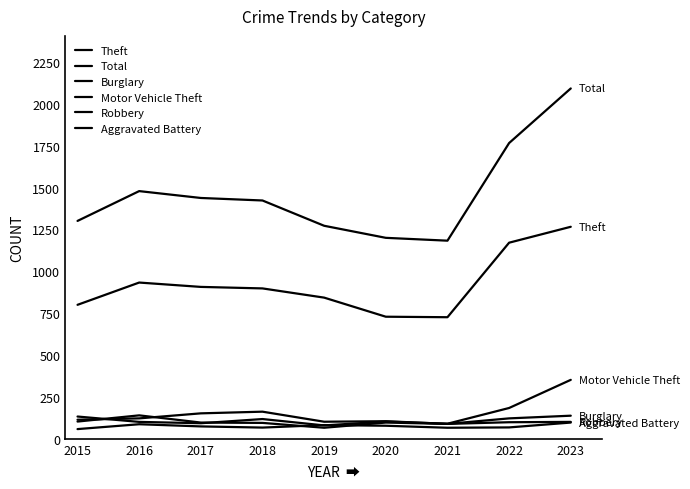

How many lines are shown in the chart?

6